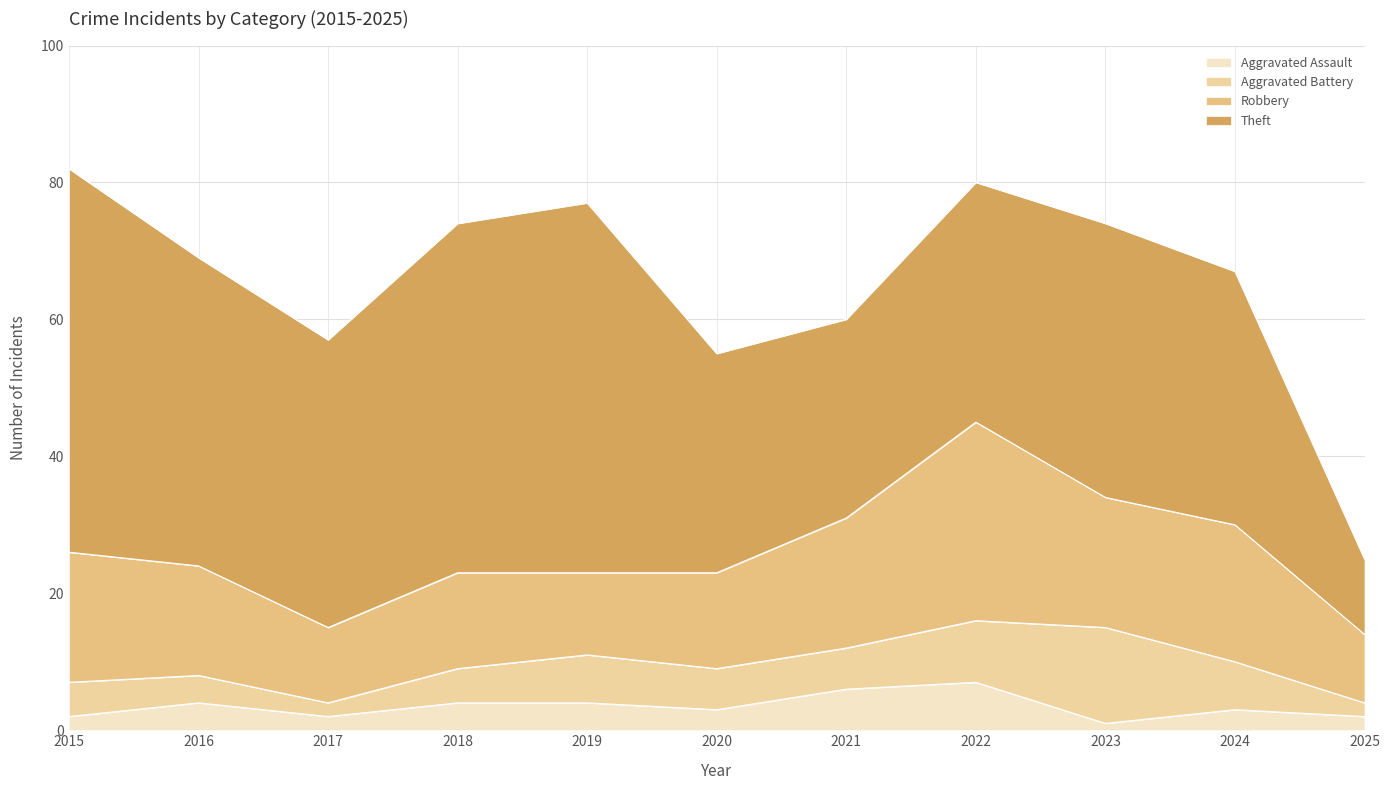

What is the average value of the Theft series?

39